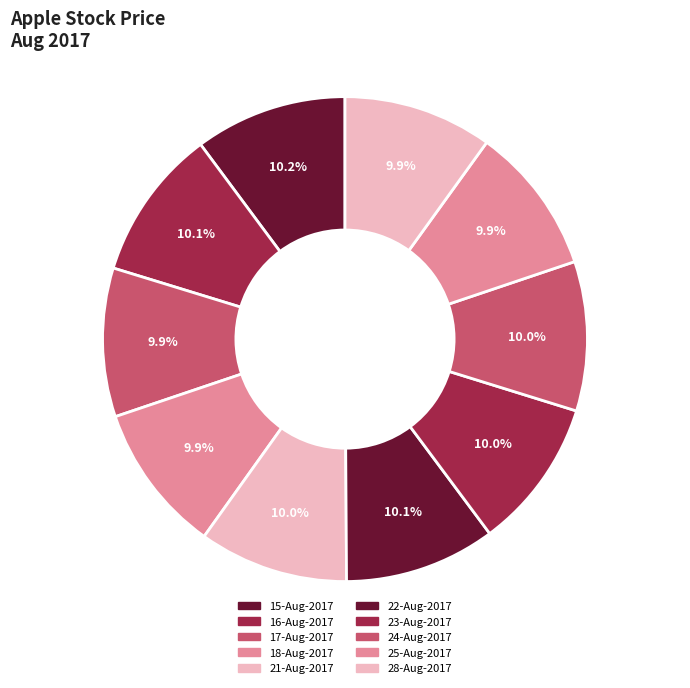

Is there a majority slice in this chart?

No